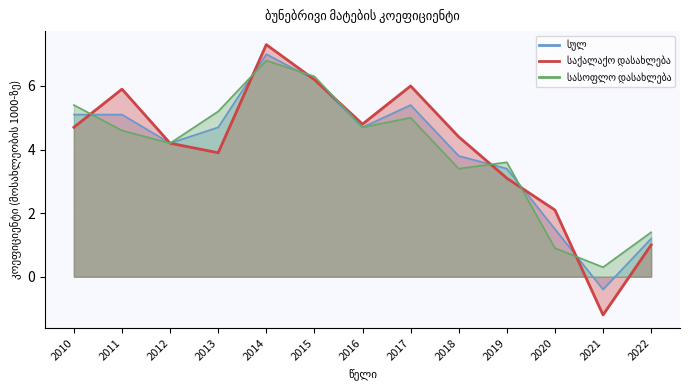

List the series in order of their overall mean, highest first.

საქალაქო დასახლება, სულ, სასოფლო დასახლება